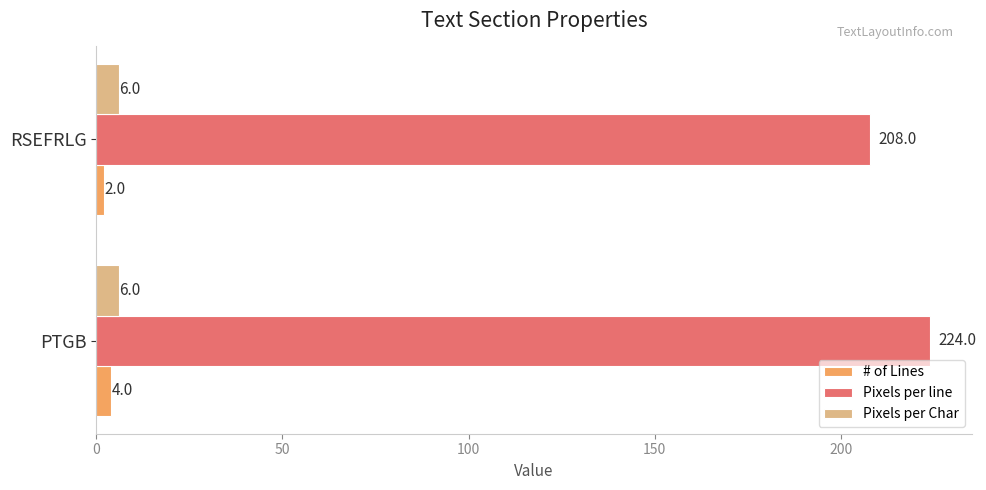

What is the approximate value of Pixels per line at PTGB?

224